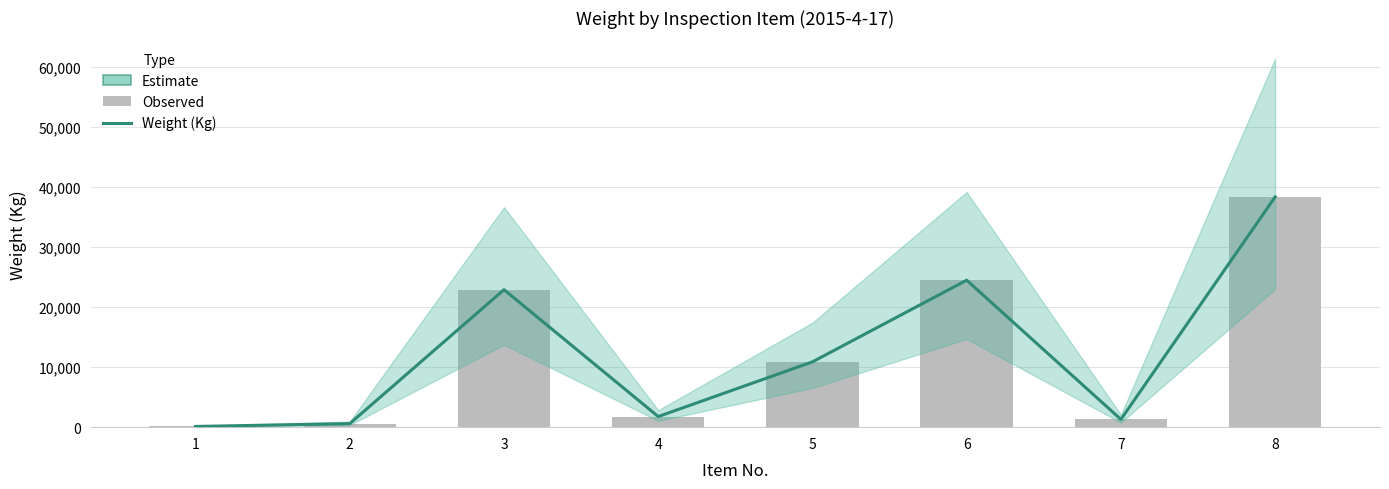

Which has a higher value, 7 or 4?

4